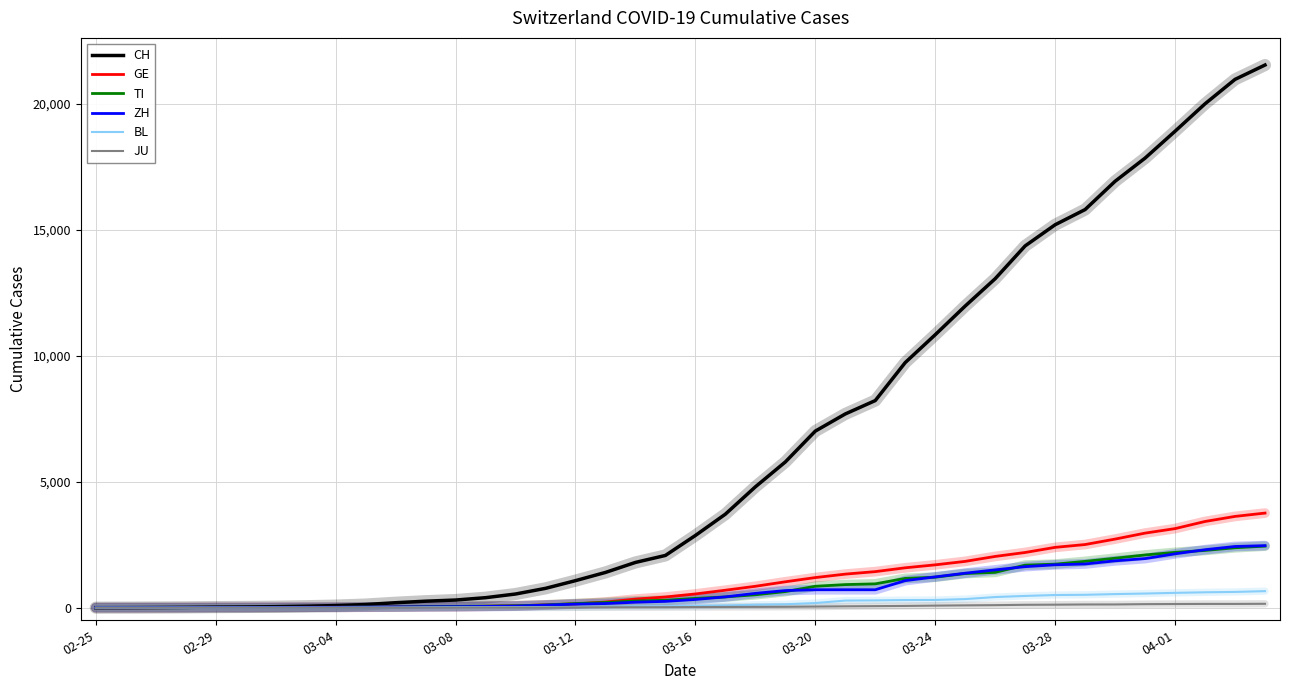

Which series has the widest spread of values?

CH